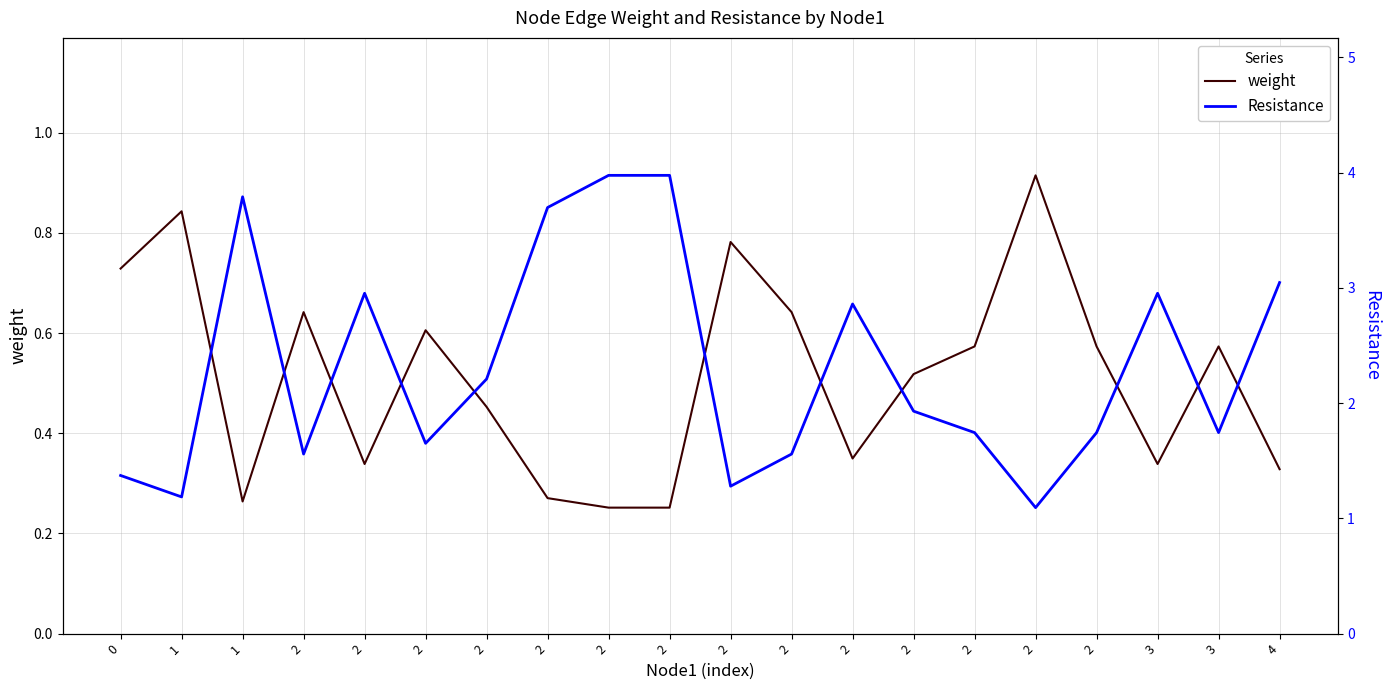

List the series in order of their peak value, lowest first.

weight, Resistance